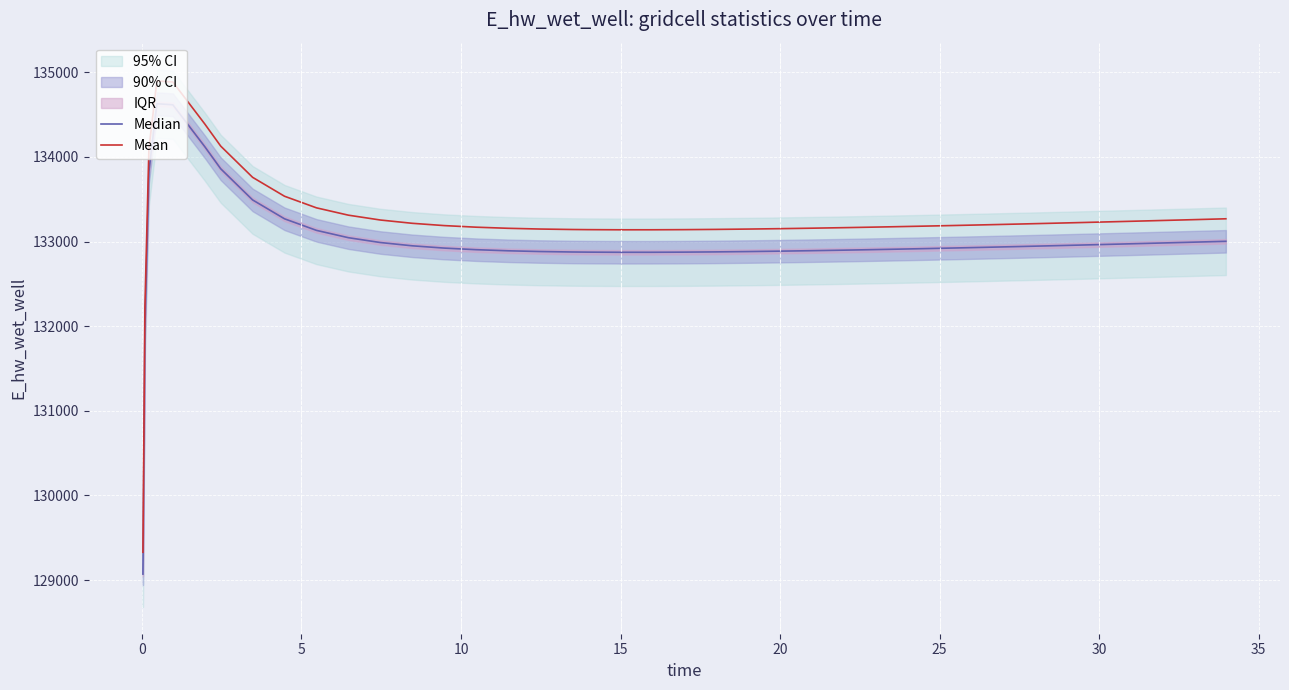

What is the smallest value displayed?

129070.3